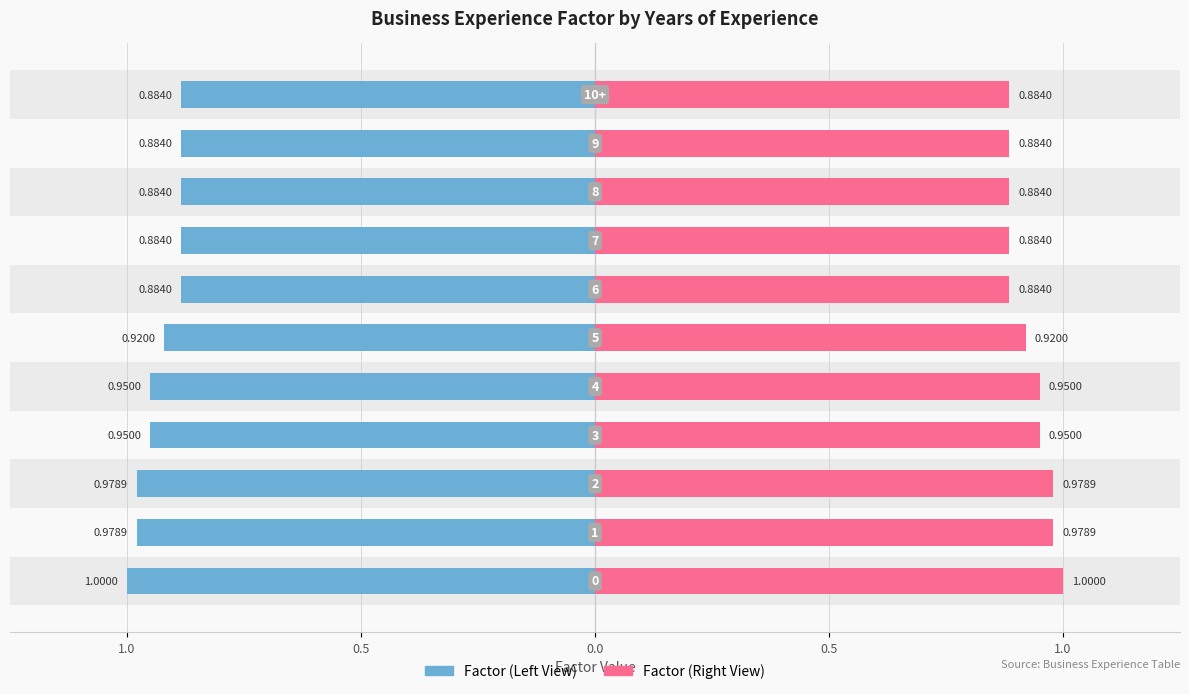

Which has a higher value, 1.0 or 7?

7